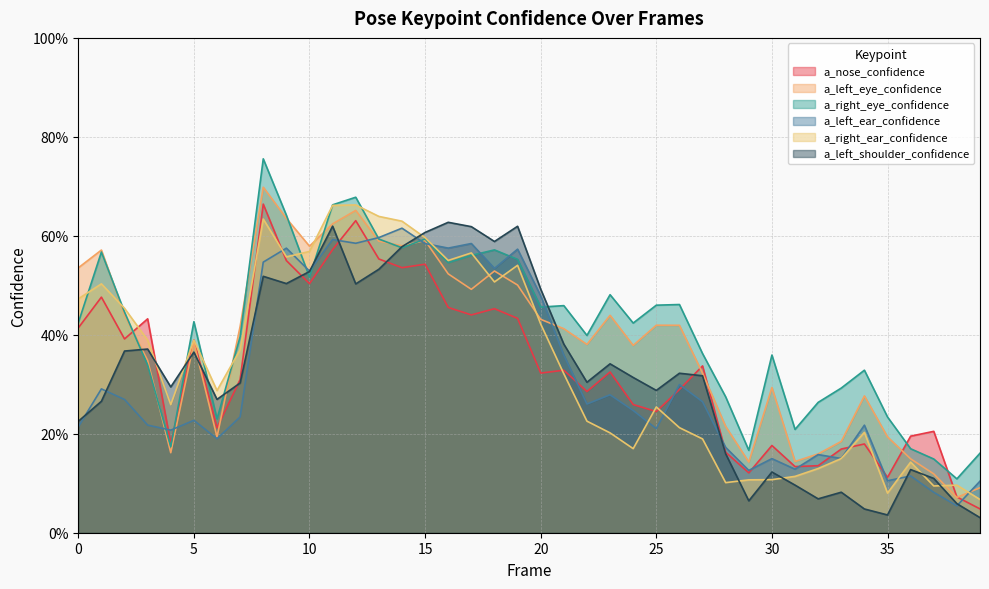

Where do a_left_ear_confidence and a_left_eye_confidence first cross each other?

3 and 4